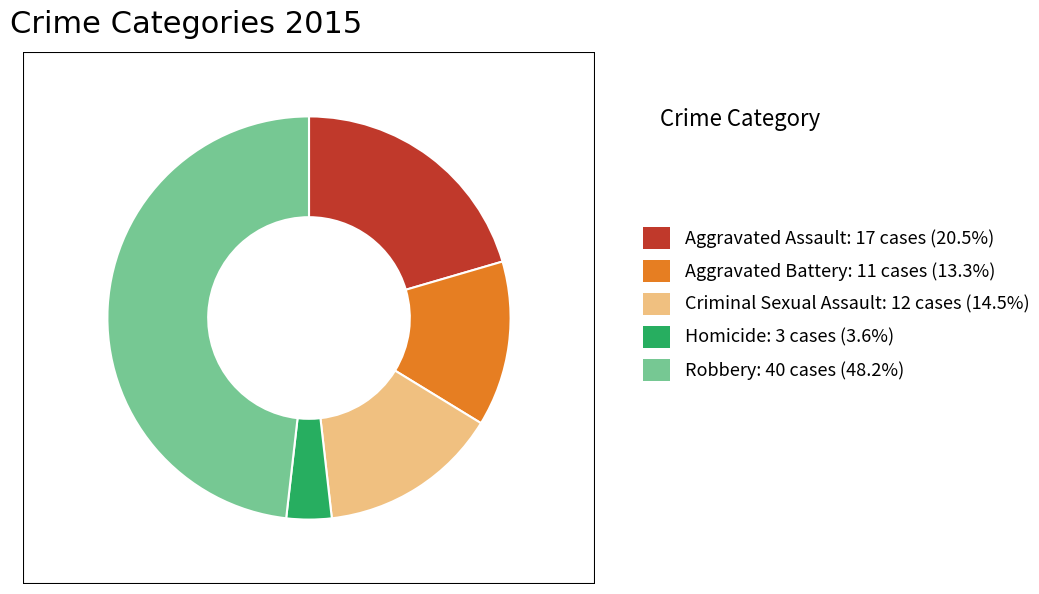

Is the sum of Homicide: 3 cases (3.6%) and Robbery: 40 cases (48.2%) greater than half?

Yes